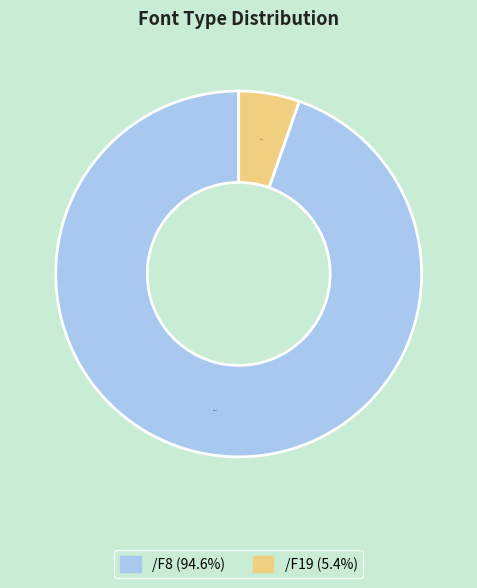

Is /F19 the majority of the pie?

No